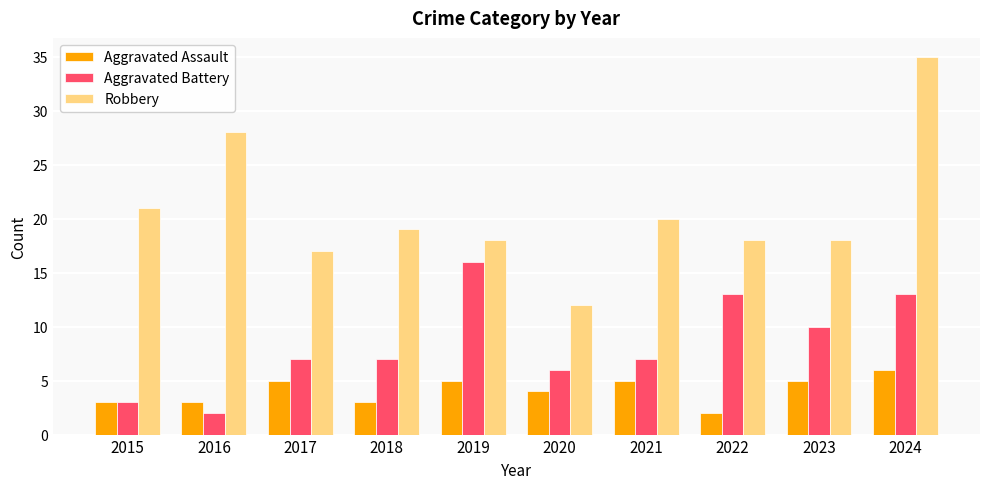

Which category has the highest value in the Aggravated Assault series?

2024